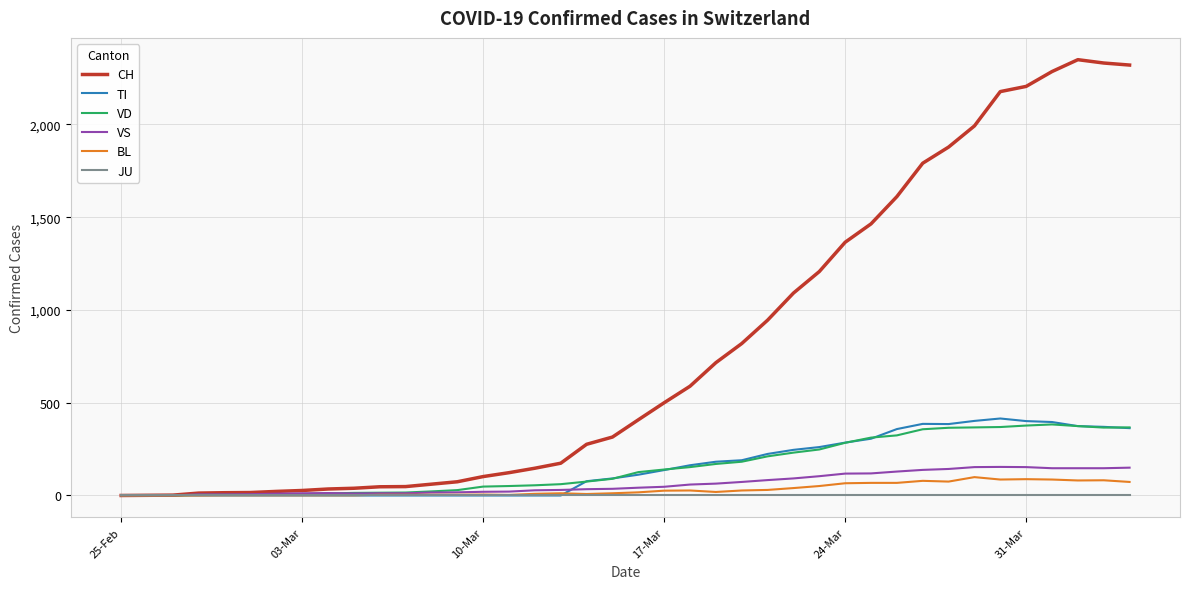

Which series has the largest total across all categories?

CH